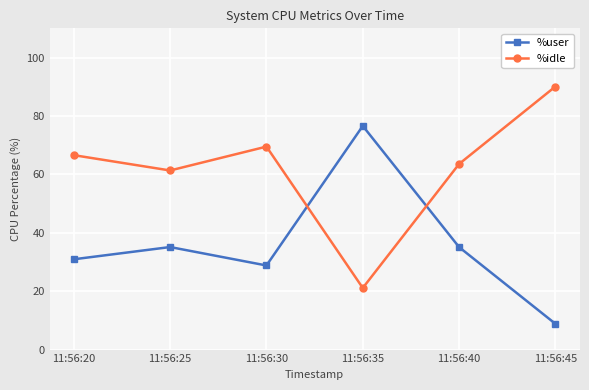

List the labels in order of %idle value, largest first.

11:56:45, 11:56:30, 11:56:20, 11:56:40, 11:56:25, 11:56:35